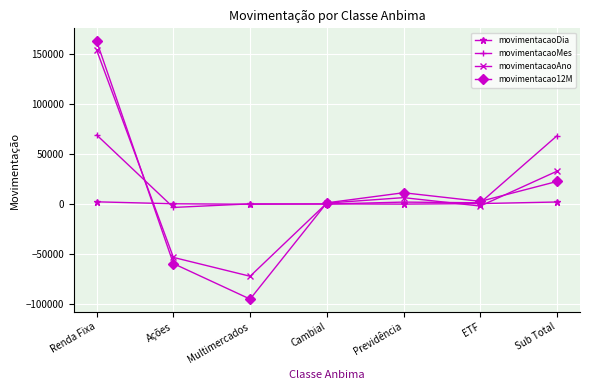

At Renda Fixa, list the series in order from largest to smallest.

movimentacao12M, movimentacaoAno, movimentacaoMes, movimentacaoDia